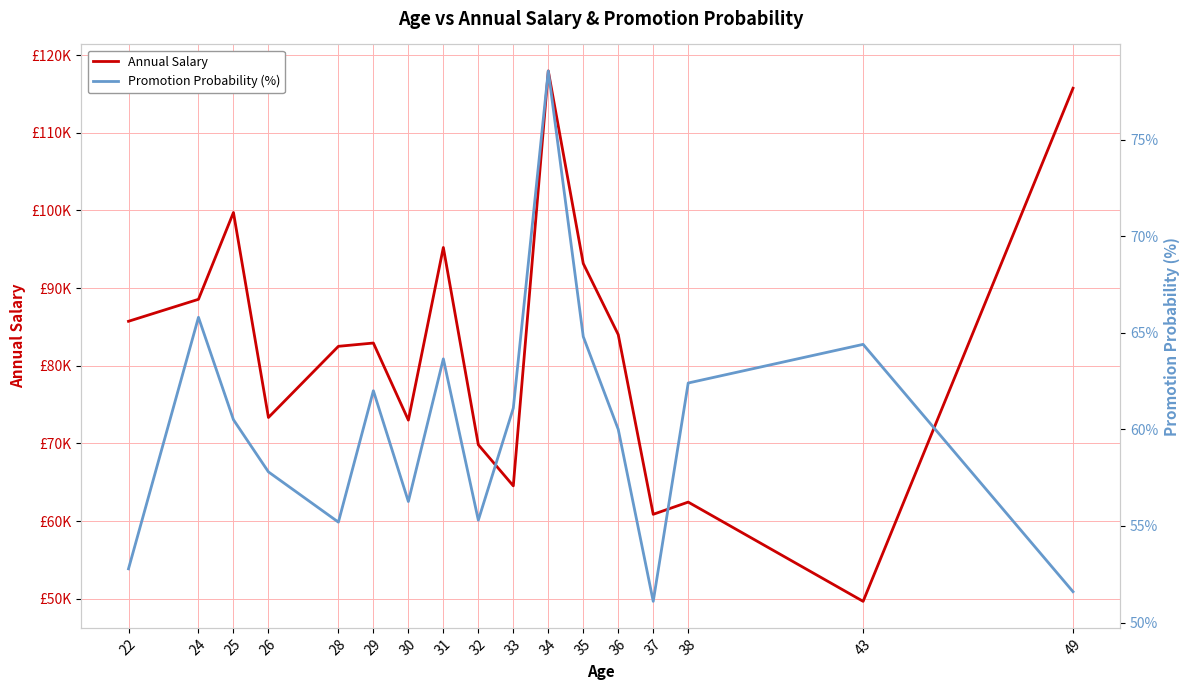

How many interior local peaks does the Promotion Probability (%) series have?

5